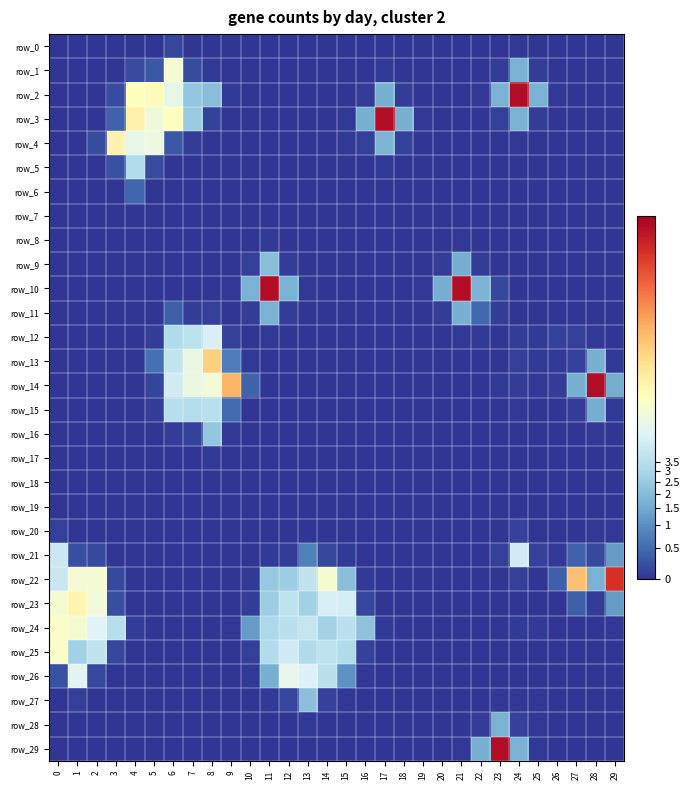

The row_2 series shows 4.5 at 24. True or false?

True